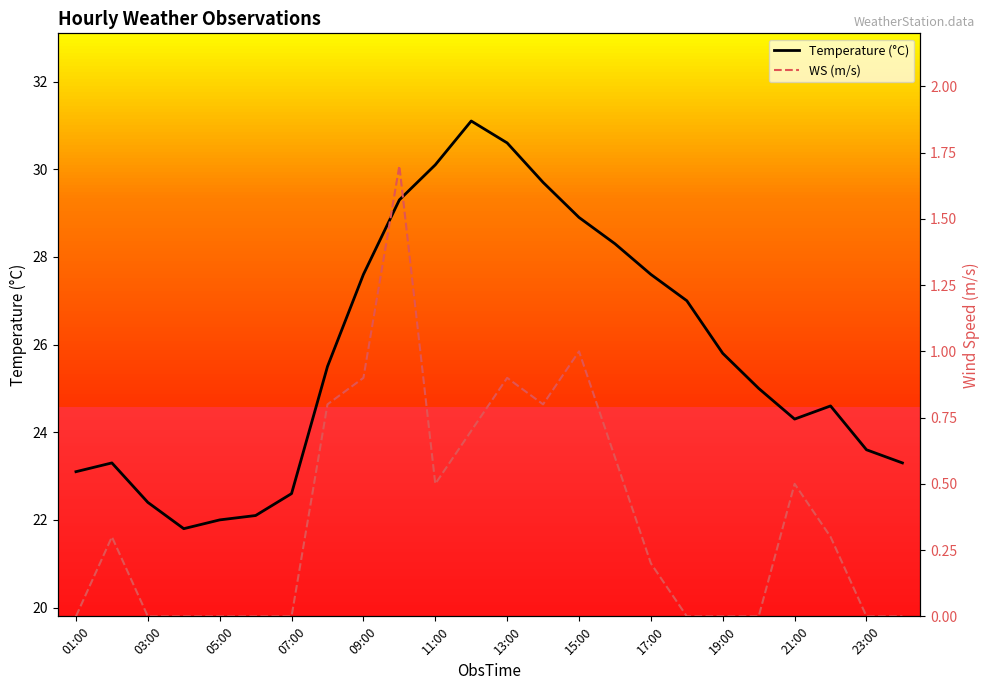

What is the sum of the Temperature (°C) values at 17:00 and 07:00?

50.2